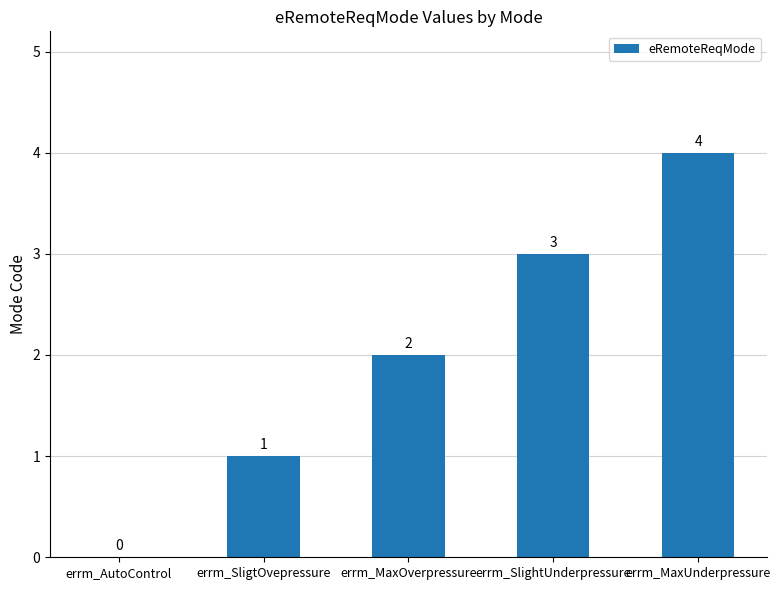

What is the greatest value displayed?

4